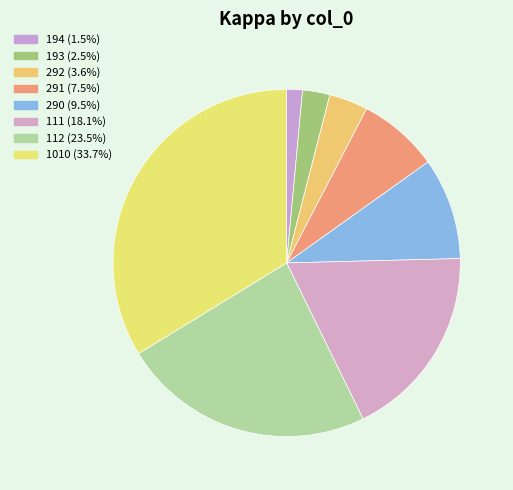

Rank the categories by value from highest to lowest.

1010, 112, 111, 290, 291, 292, 193, 194